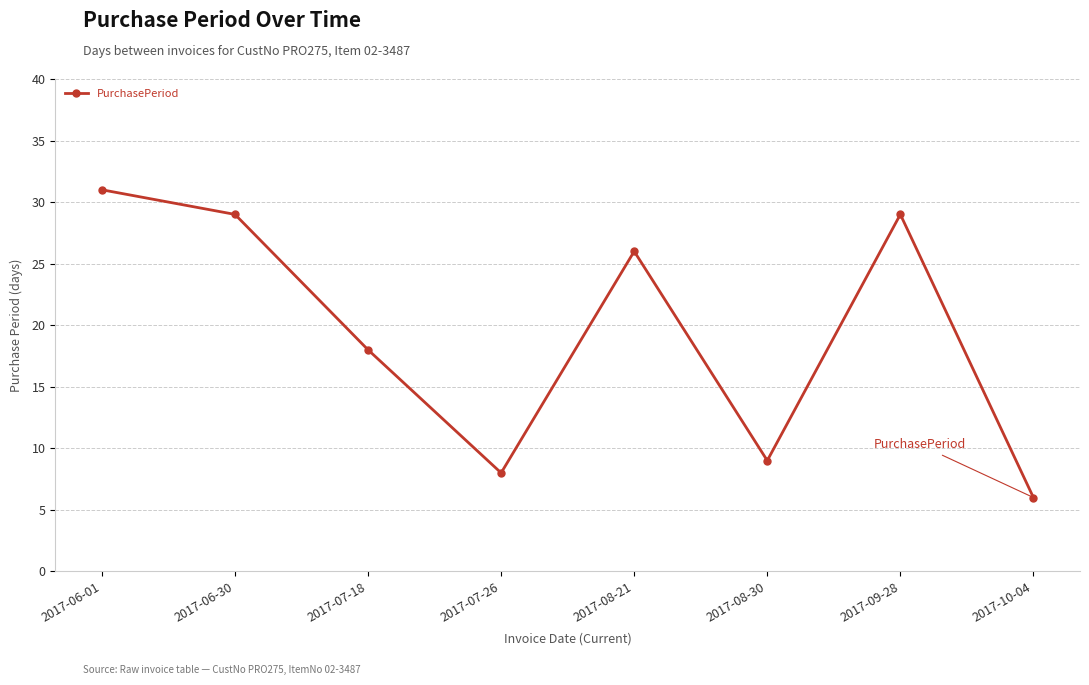

How many data points does each series have?

8